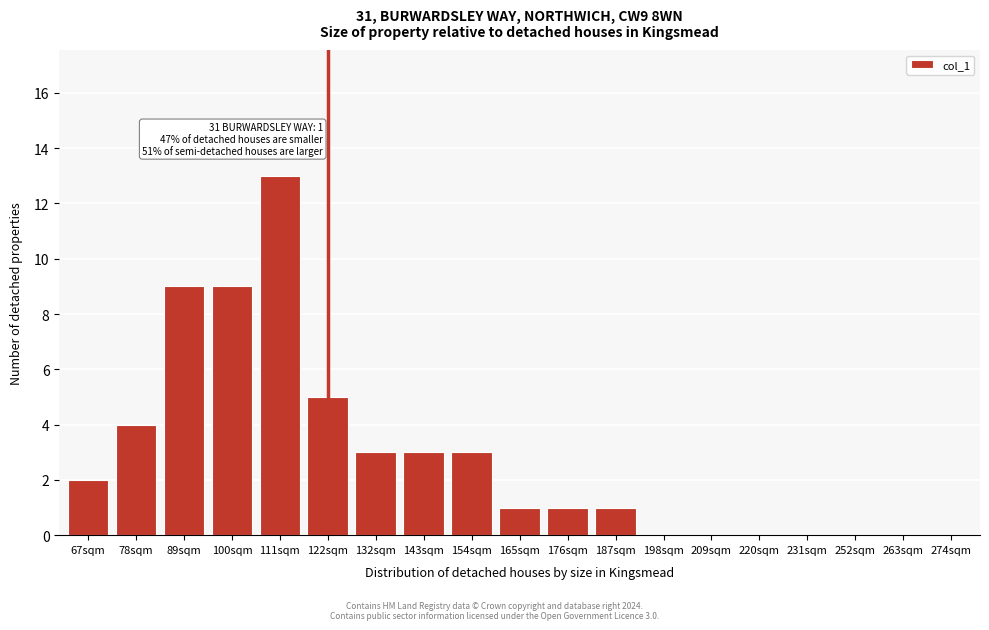

Reading left to right, list all the values displayed in this chart.

67sqm=2	78sqm=4	89sqm=9	100sqm=9	111sqm=13	122sqm=5	132sqm=3	143sqm=3	154sqm=3	165sqm=1	176sqm=1	187sqm=1	198sqm=0	209sqm=0	220sqm=0	231sqm=0	252sqm=0	263sqm=0	274sqm=0